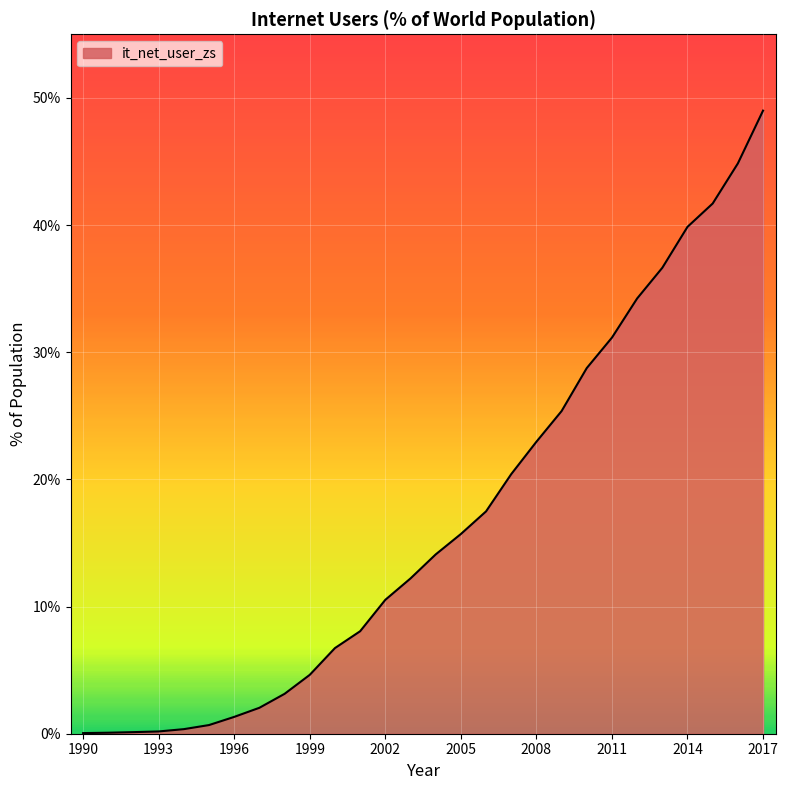

What is the difference between the maximum and minimum values?

48.9